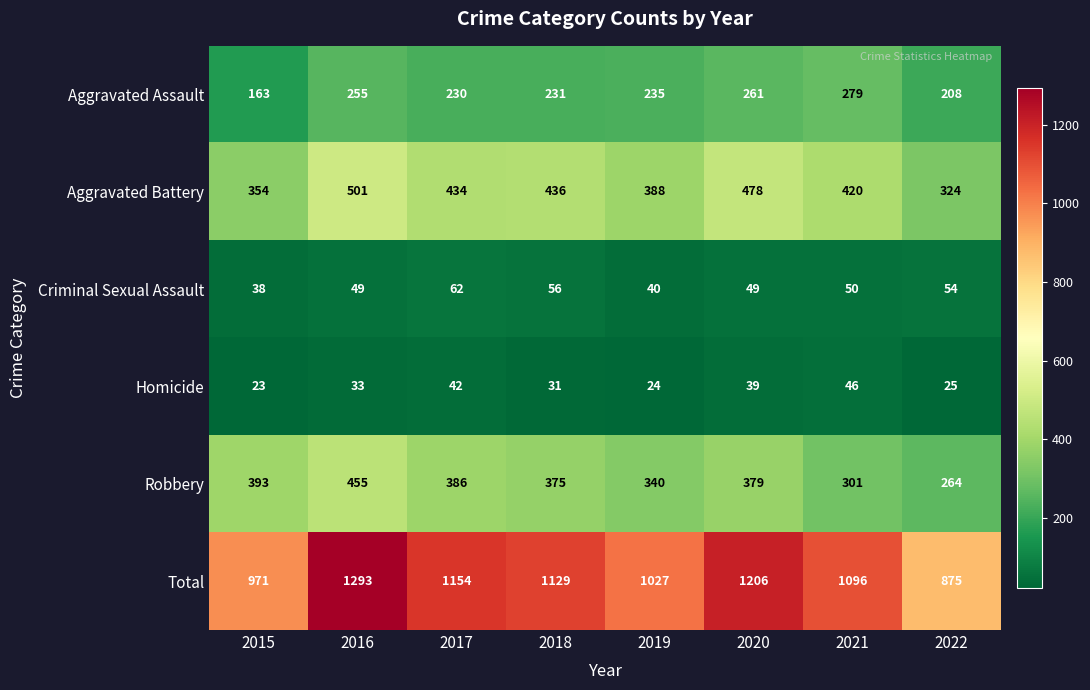

What is the spread (max minus min) of values at 2021?

1050